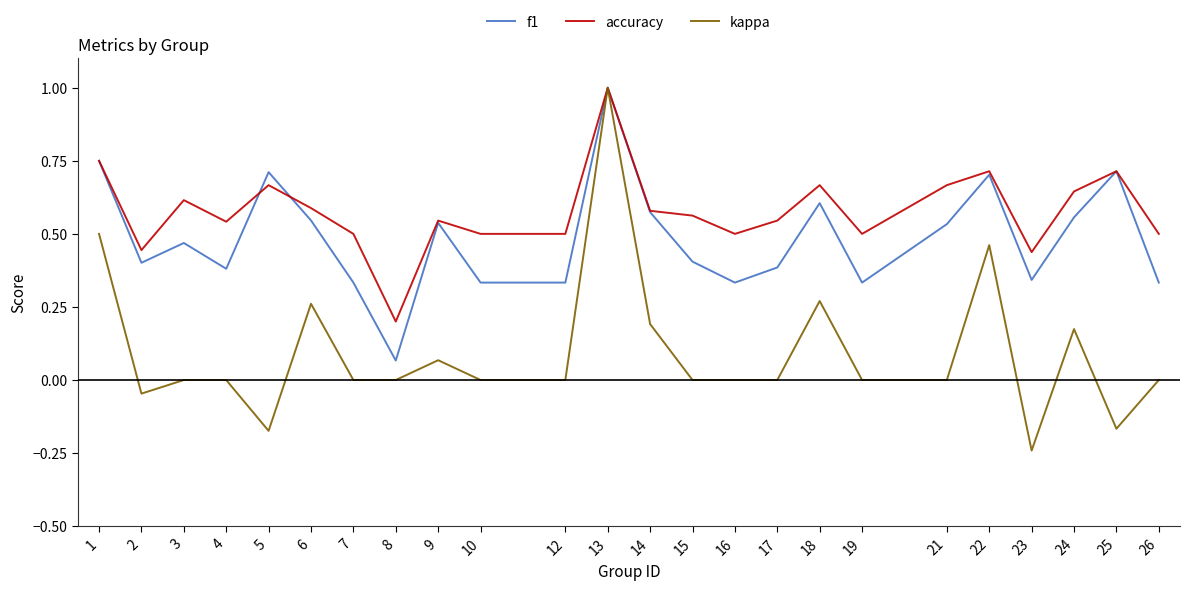

What is the maximum value shown in the chart?

1.0